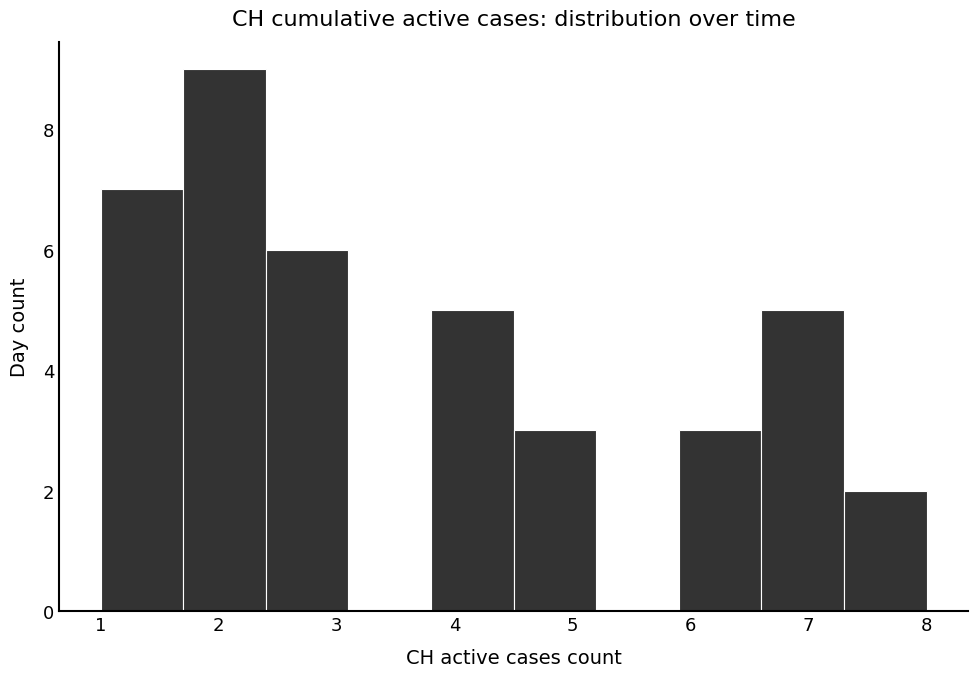

How tall is the bar that spans 6.6 to 7.3 on the x-axis? The values are not printed on the chart, so give them approximately, as read against the axis.

5